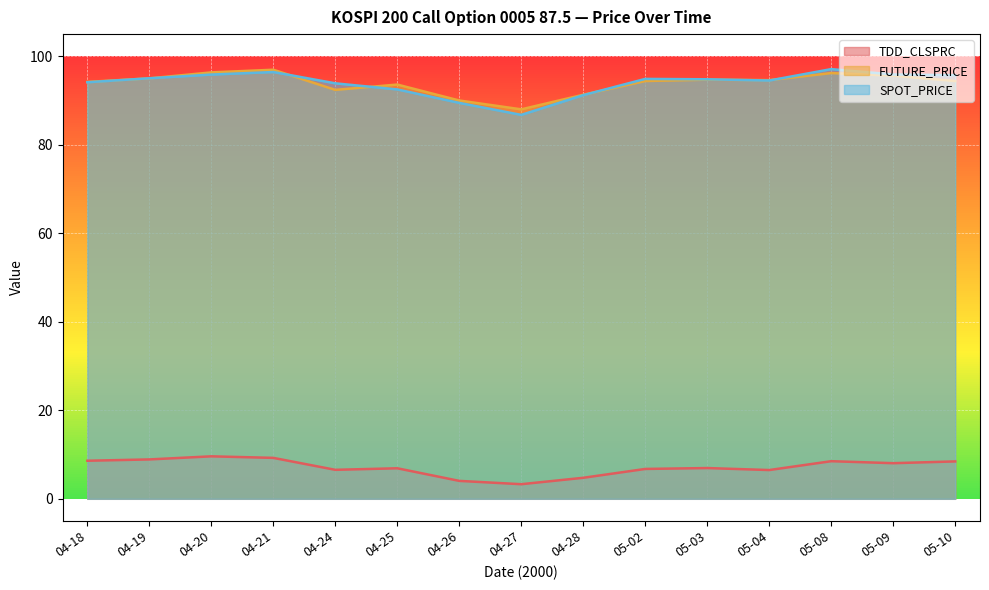

What position from the right is 04-20?

13